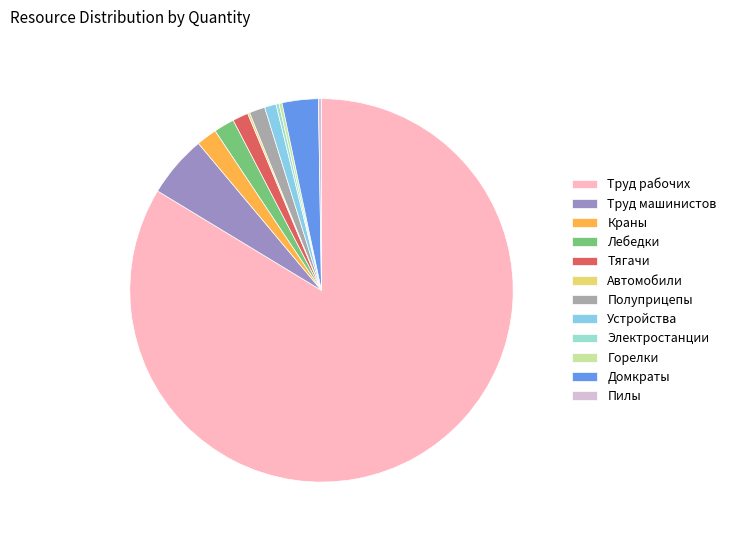

Count the number of slices in the pie.

12